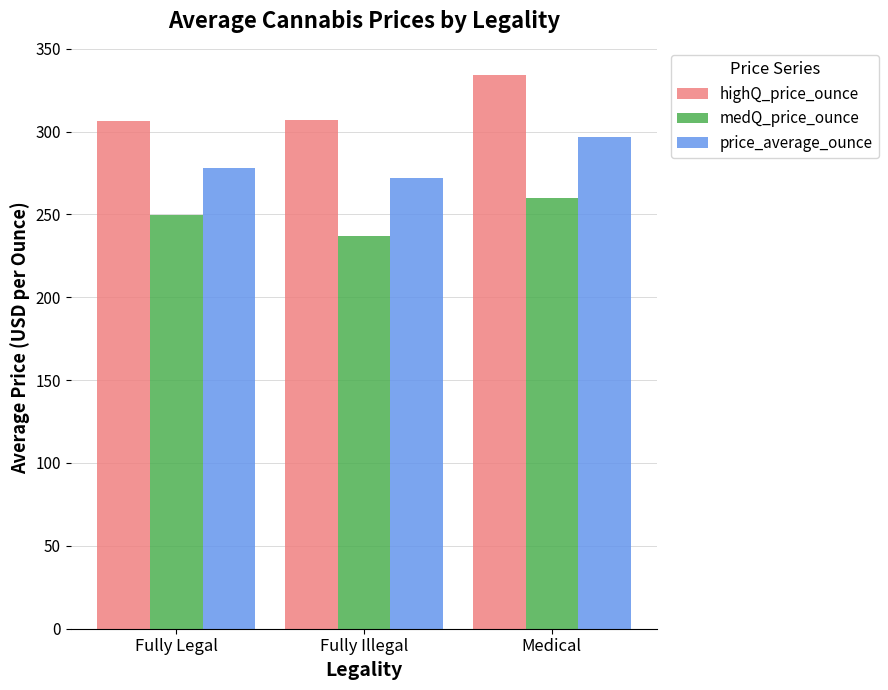

The medQ_price_ounce series shows 116.0 at Fully Illegal. True or false?

False